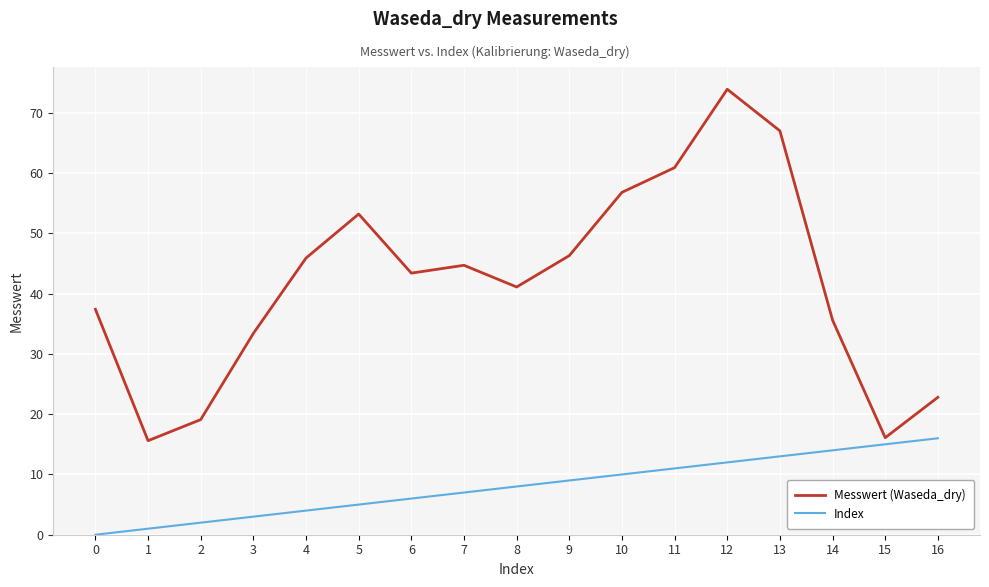

True or false: Messwert (Waseda_dry) and Index cross at least once.

False